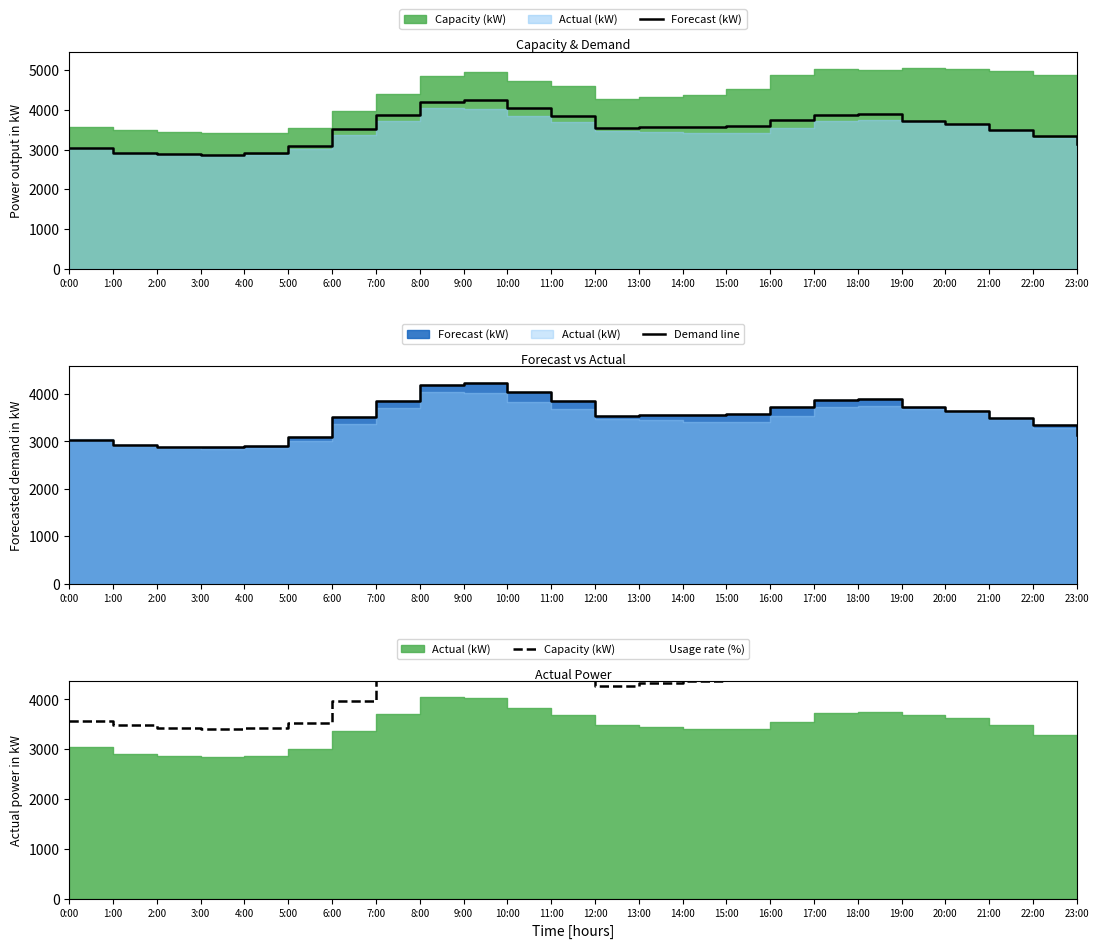

True or false: Capacity (kW) and Demand line cross at least once.

False